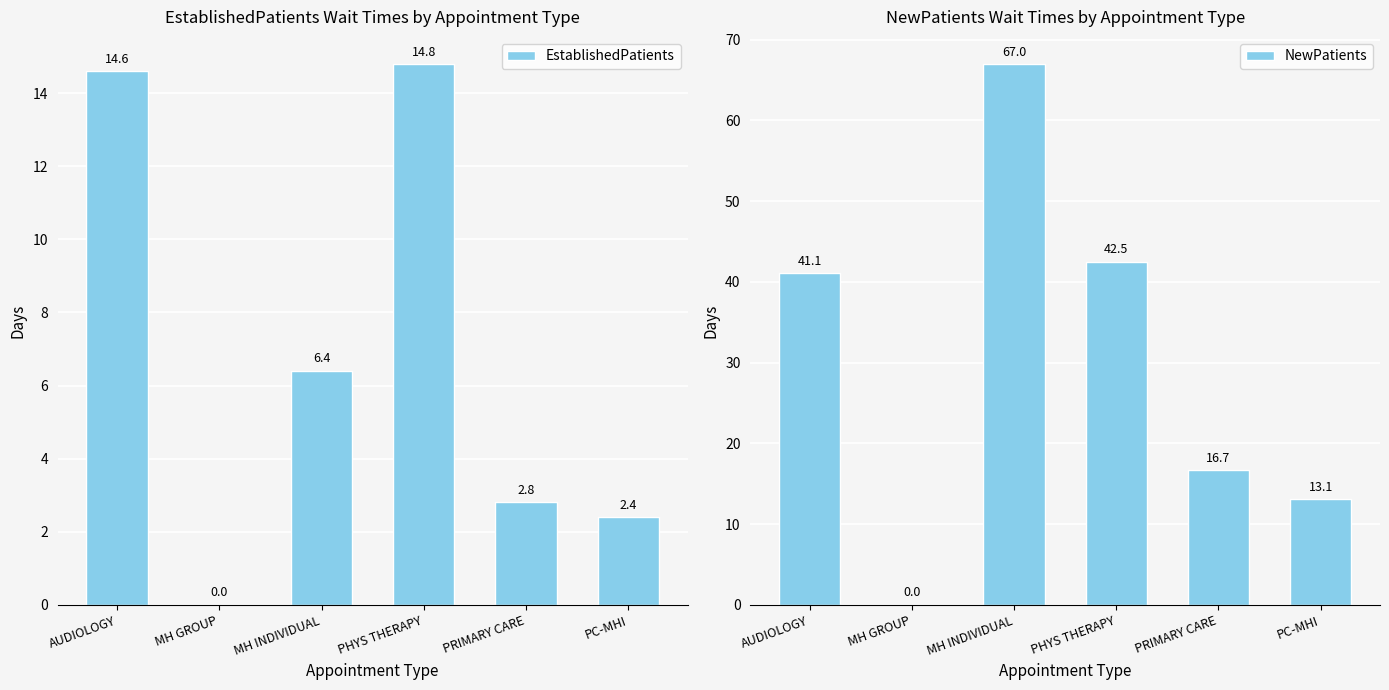

What is the label of the 3rd bar from the right?

PHYS THERAPY